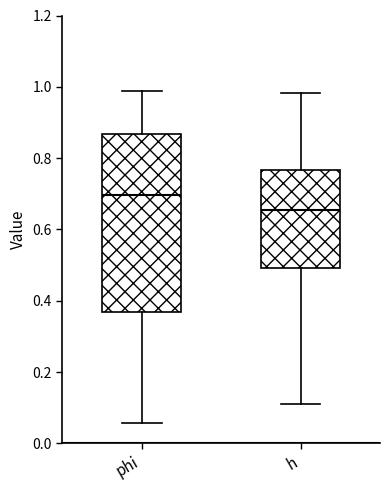

Where is the lower edge of the box for h on the y-axis? The values are not printed on the chart, so give them approximately, as read against the axis.

0.50